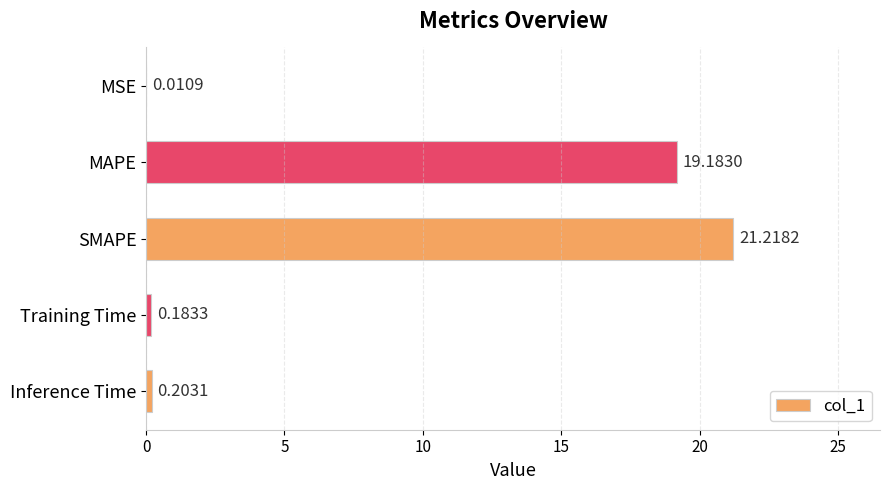

Which label corresponds to the largest value in the chart?

SMAPE